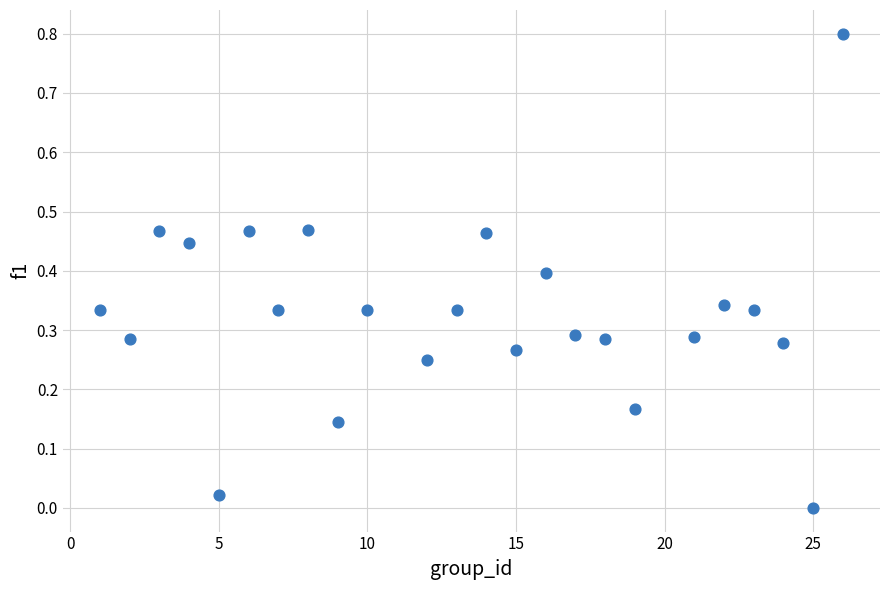

What is the range of X values (max minus min)?

25.0